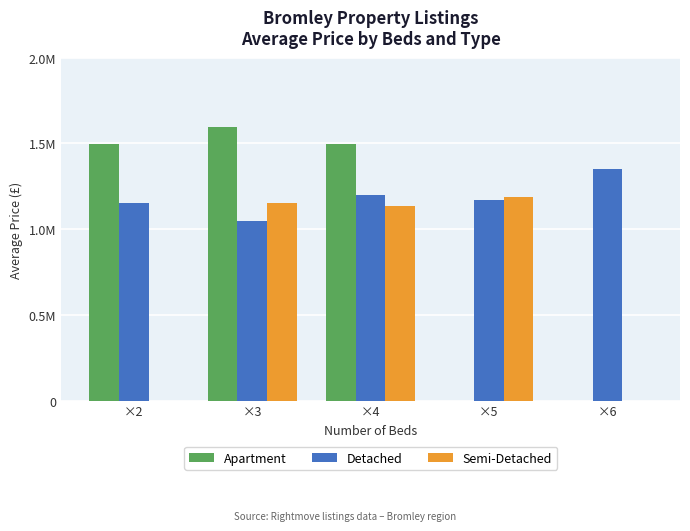

What are all the series names shown in the legend?

Apartment, Detached, Semi-Detached